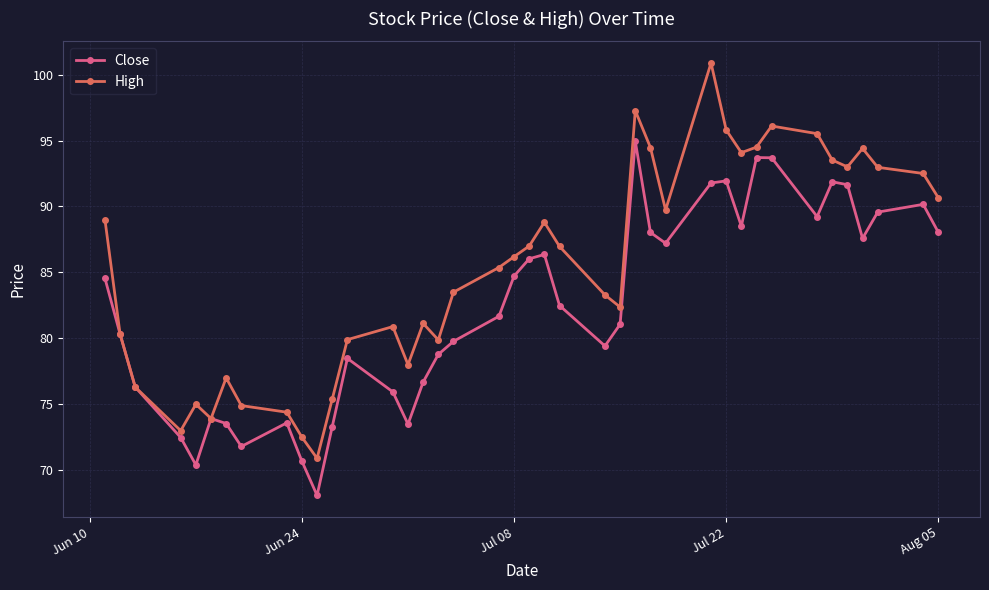

What is the greatest value displayed?

100.9